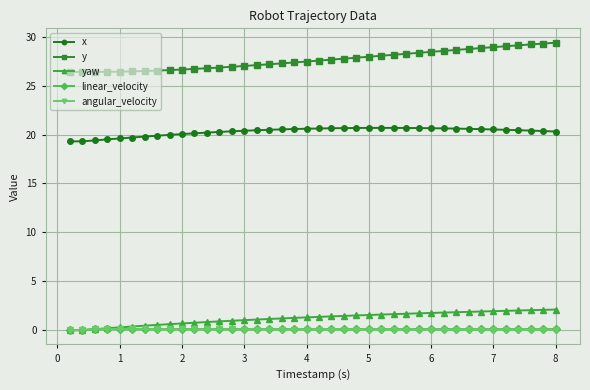

What is the minimum value for y?

26.4